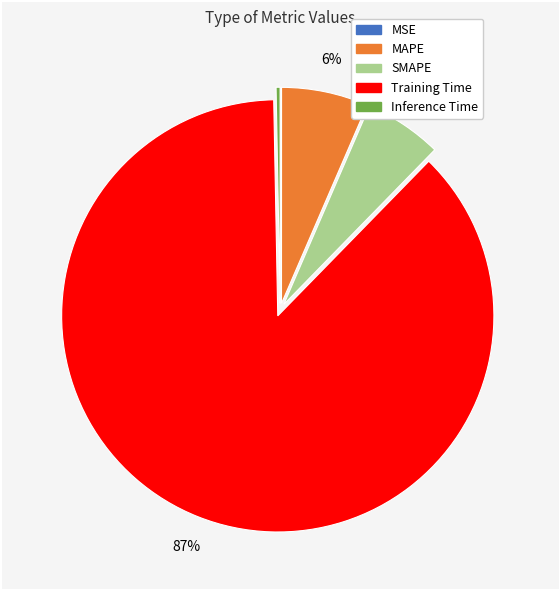

Is there a majority slice in this chart?

Yes